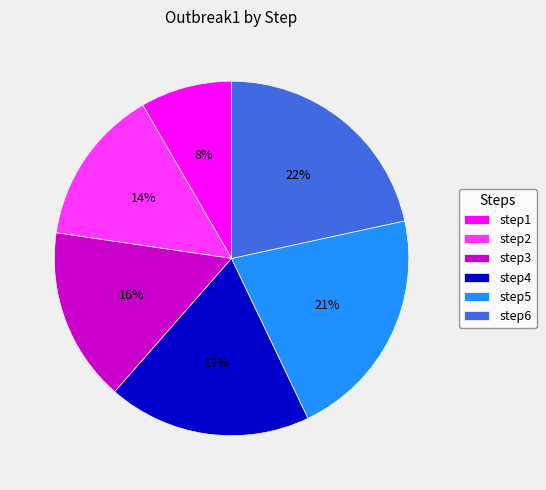

Is there any slice that represents more than half of the pie?

No